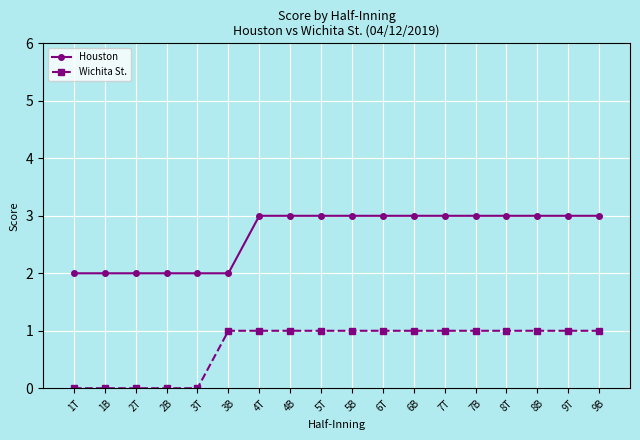

Reading left to right, list all the values displayed in this chart.

Houston: 2	2	2	2	2	2	3	3	3	3	3	3	3	3	3	3	3	3
Wichita St.: 0	0	0	0	0	1	1	1	1	1	1	1	1	1	1	1	1	1